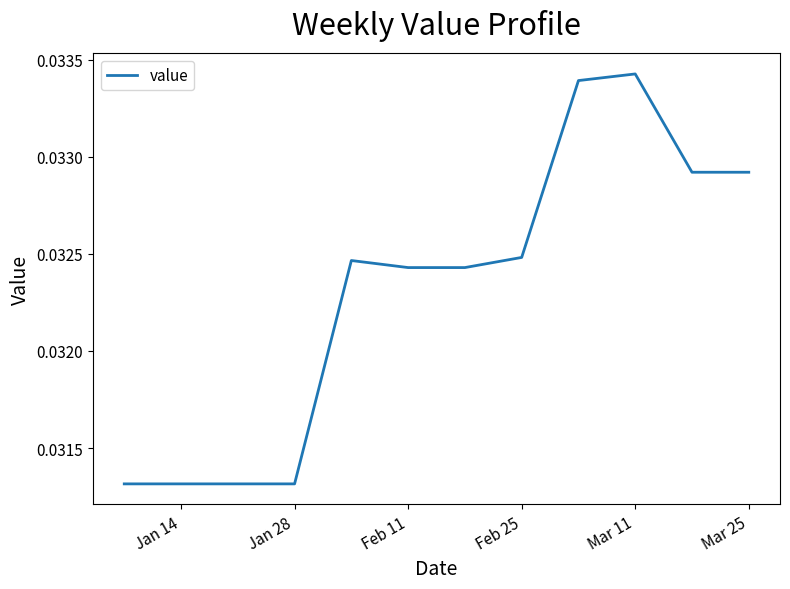

Count the number of categories in the chart.

12